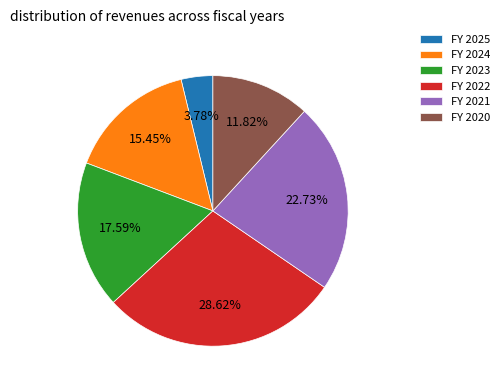

Is the sum of FY 2024 and FY 2022 greater than half?

No